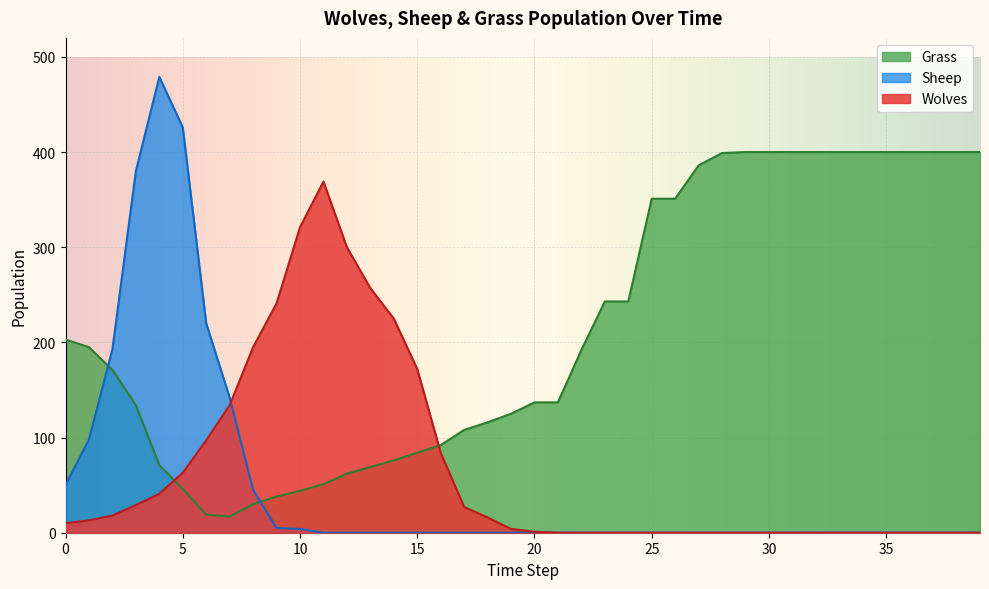

Read the Wolves value at 20.

1